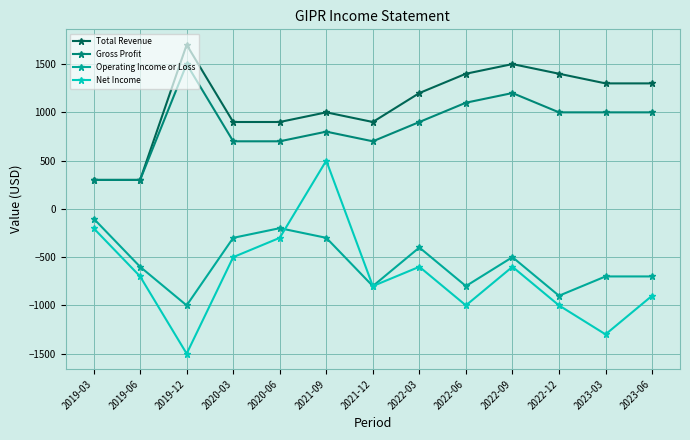

What is the difference between the Operating Income or Loss values at 2019-03 and 2023-06?

600